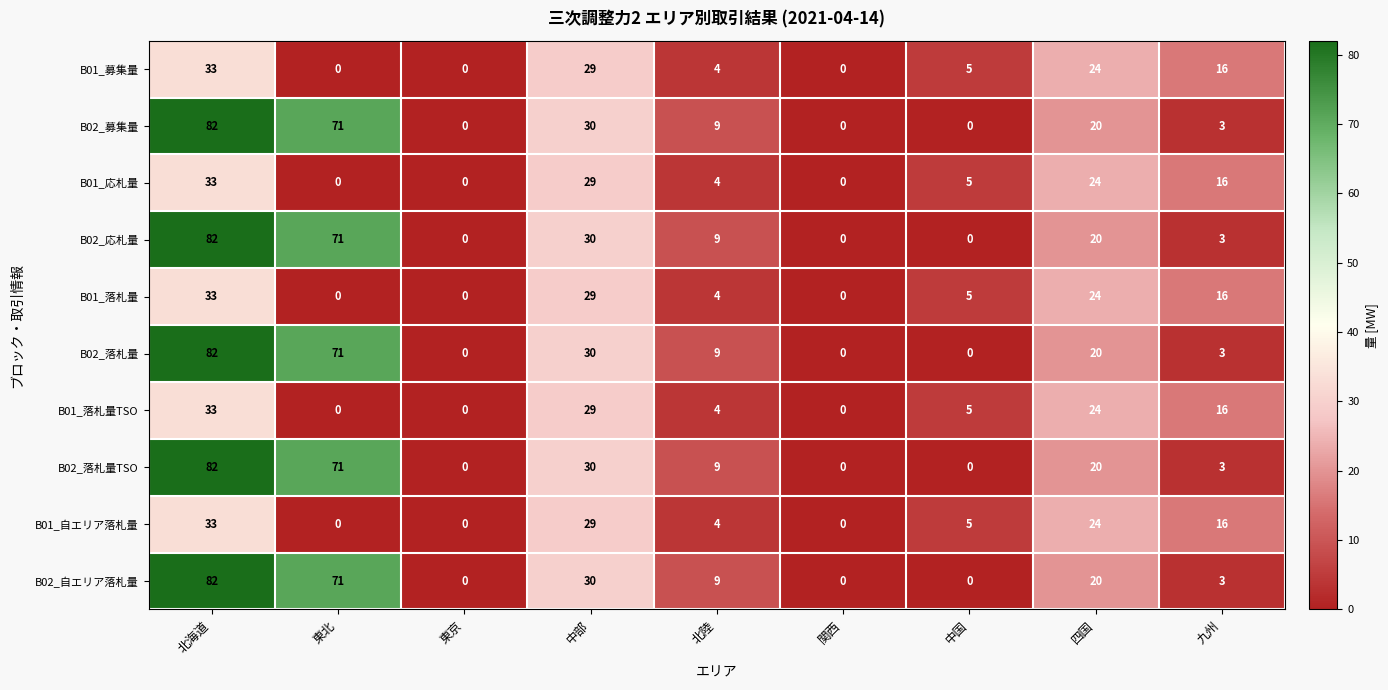

What is the difference between the maximum and minimum values in the B02_応札量 series?

82